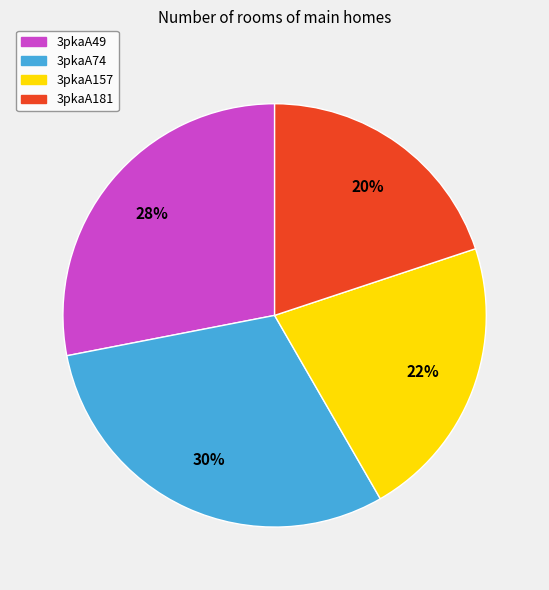

To the nearest percent, what percentage of the pie is 3pkaA74?

30%